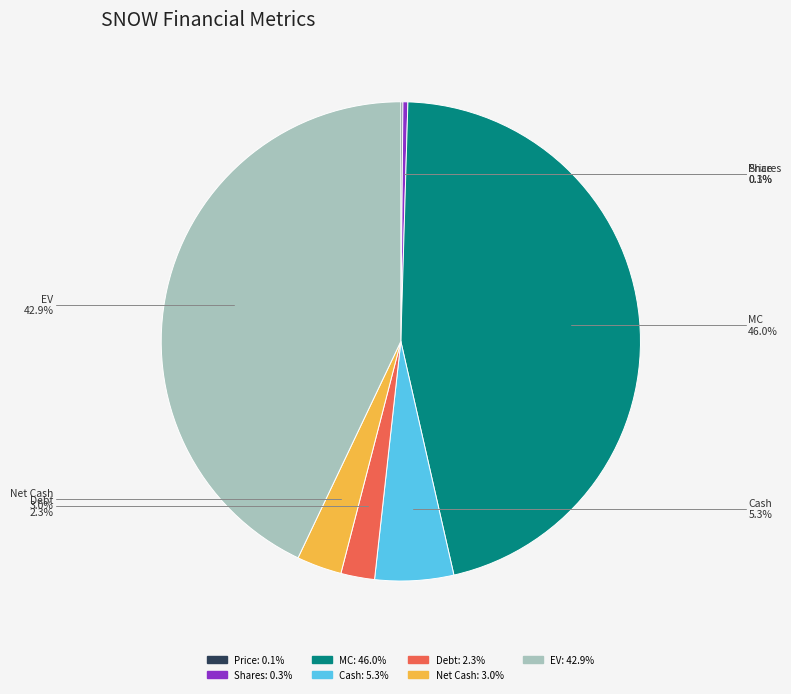

What percentage do Shares and Cash together represent?

5.6%